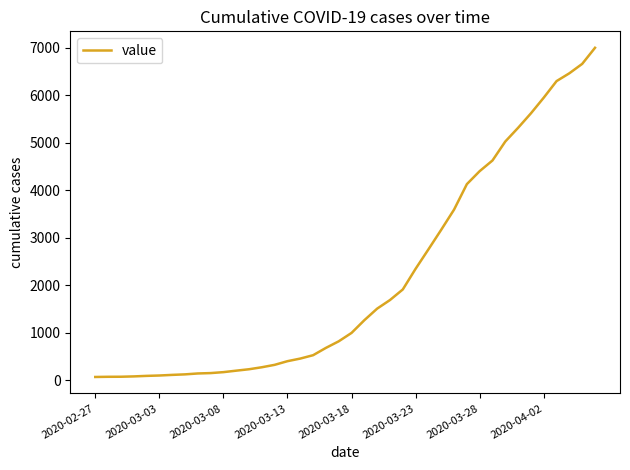

What is the greatest value displayed?

7003